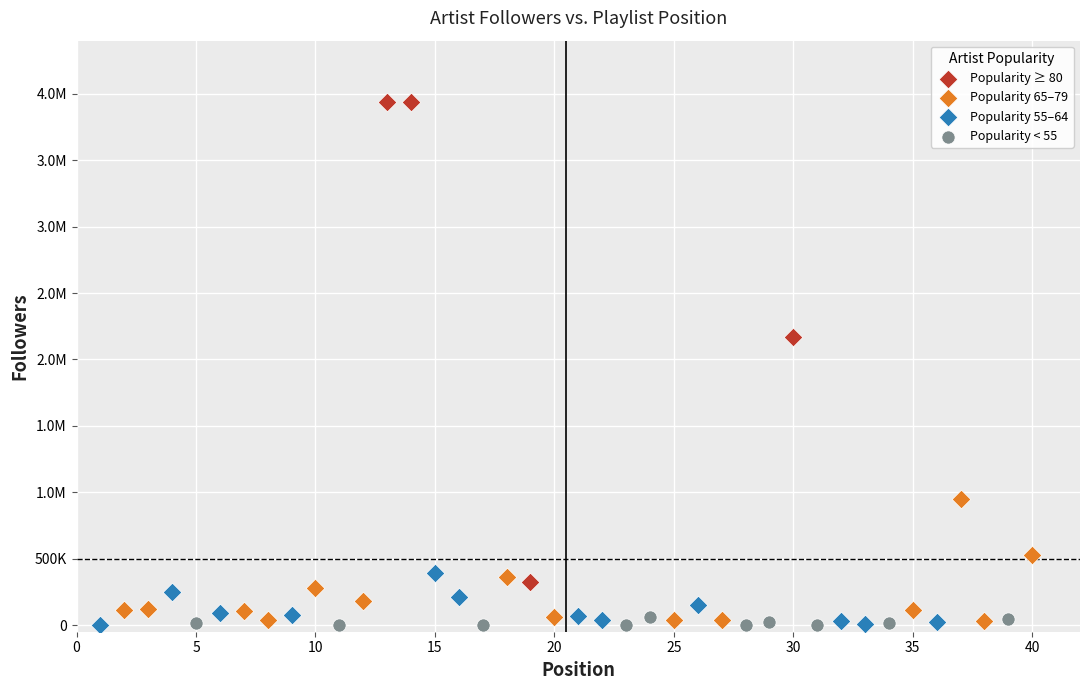

What are all the series names shown in the legend?

Popularity ≥ 80, Popularity 65–79, Popularity 55–64, Popularity < 55